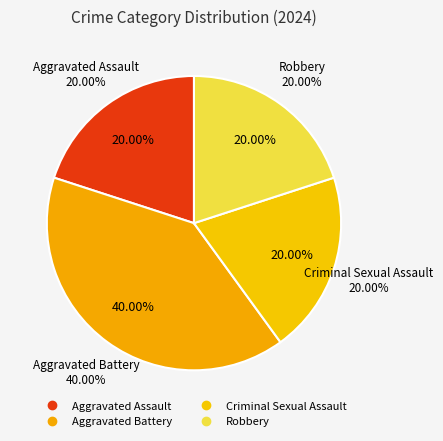

To the nearest percent, what is the difference between the largest and smallest slice percentages?

20%